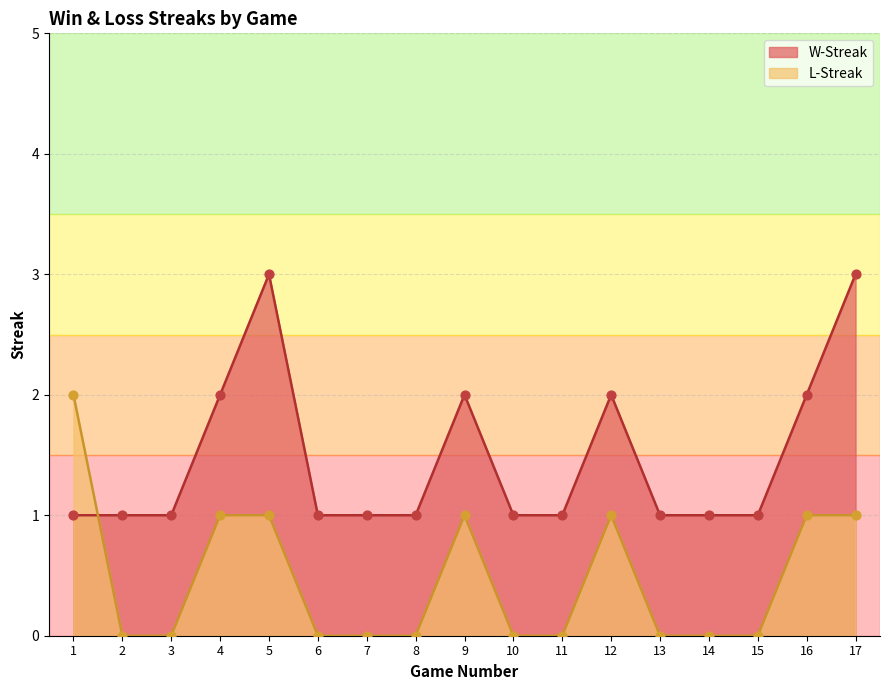

At how many categories does at least one series exceed 2?

2